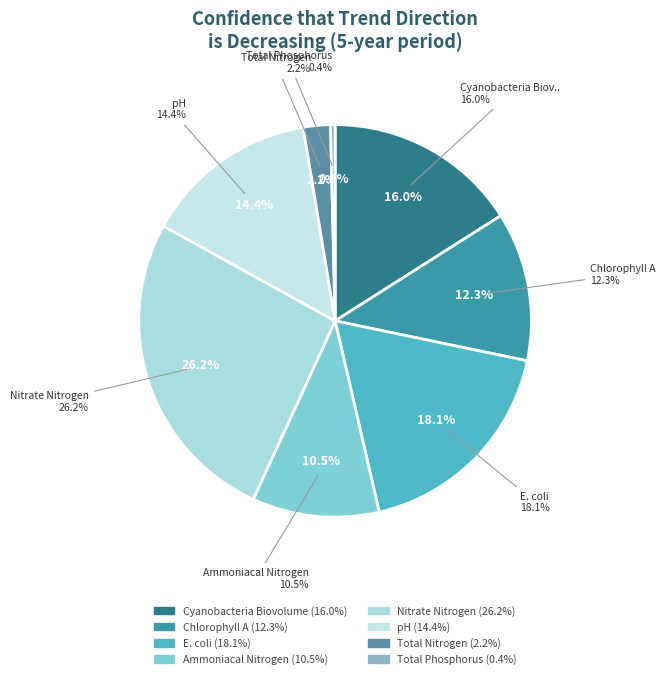

Do Cyanobacteria Biovolume and Ammoniacal Nitrogen together represent more than half of the pie?

No